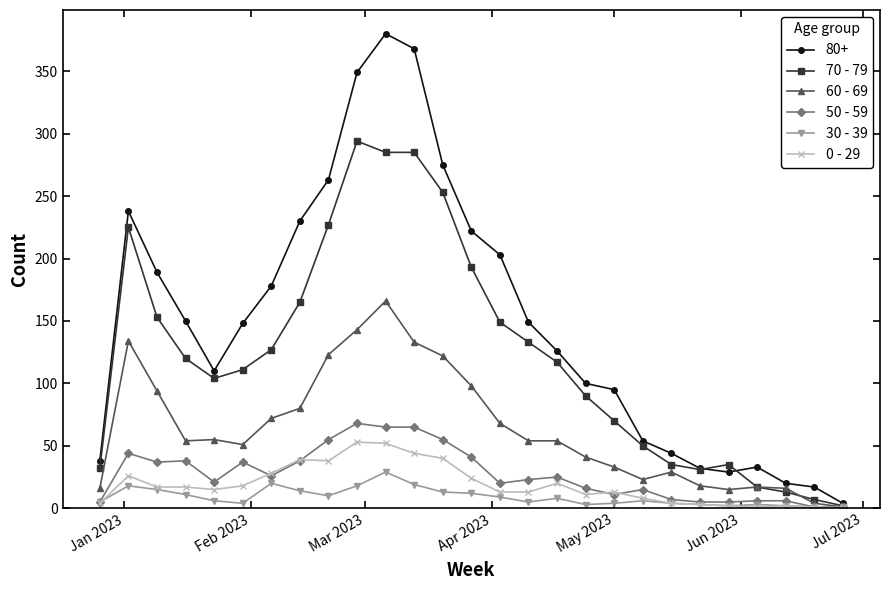

What is the difference between the maximum and second lowest values in the 30 - 39 series?

28